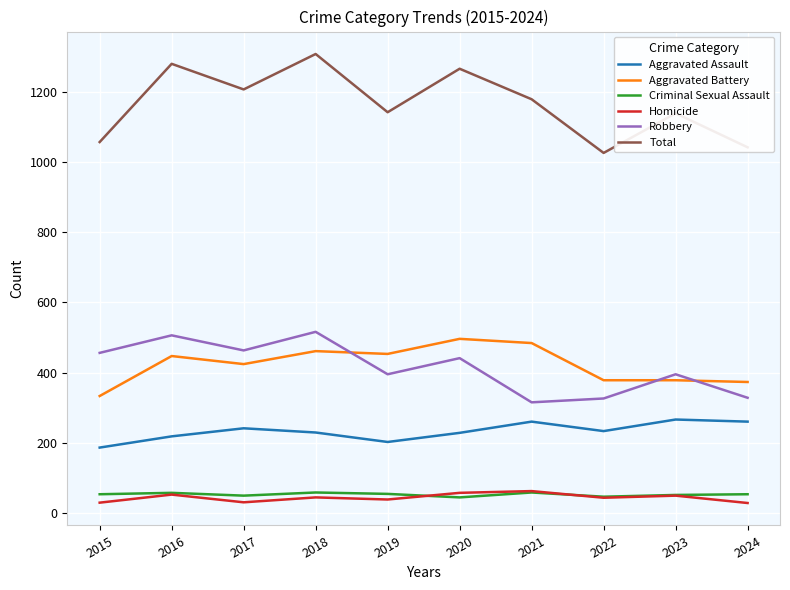

How many lines are shown in the chart?

6